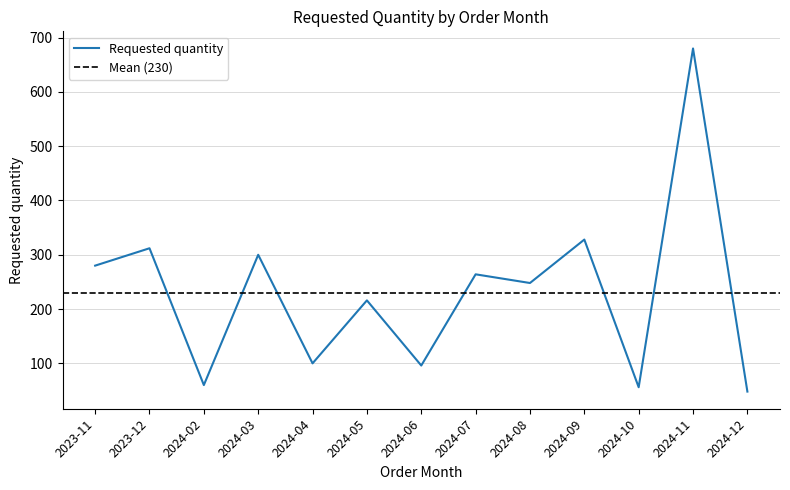

At which category does the data reach its first local peak?

2023-12